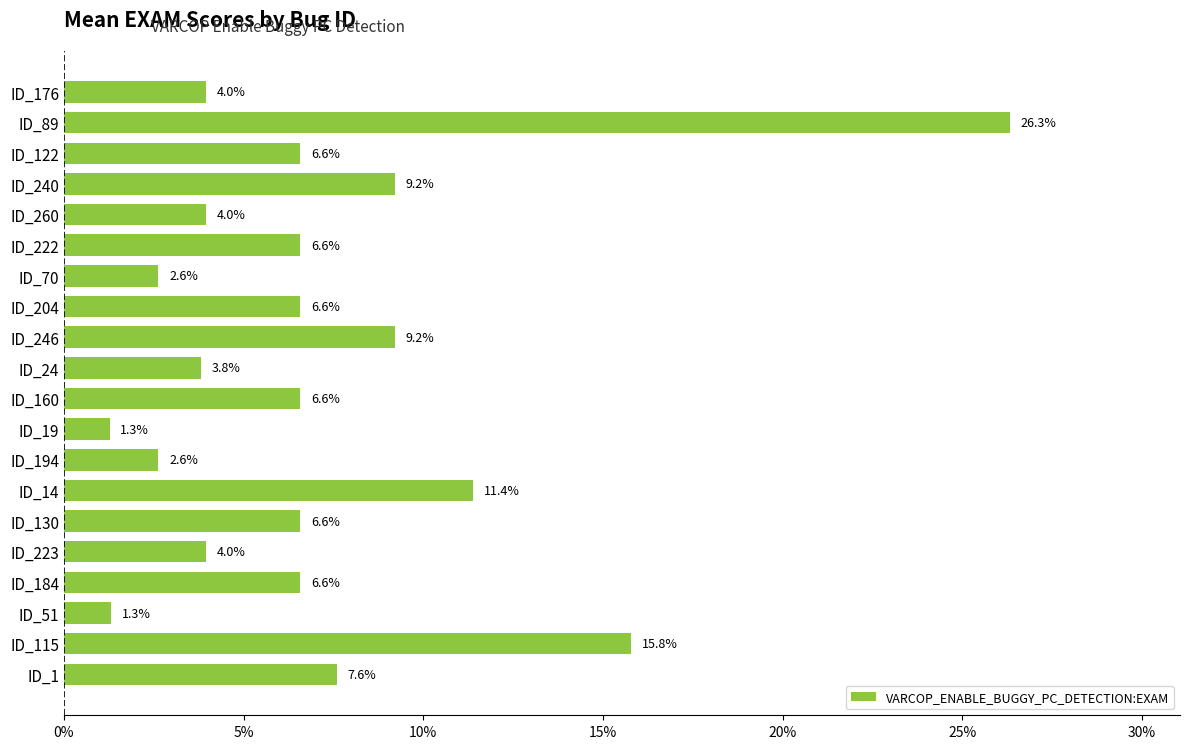

What value does the data have at ID_70?

2.6